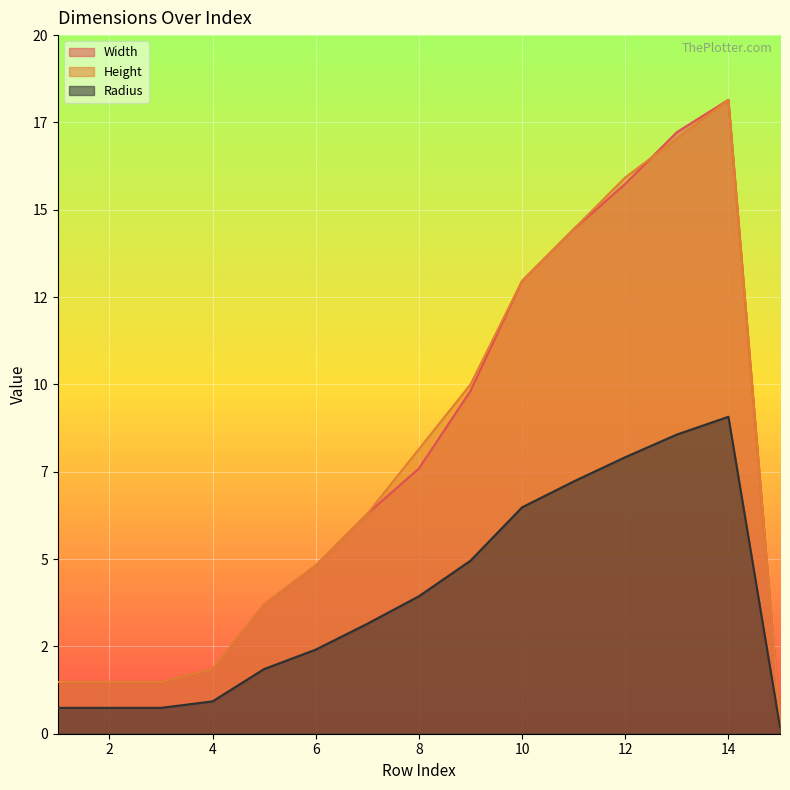

What is the value of the Width point at the 9th from the left?

9.8